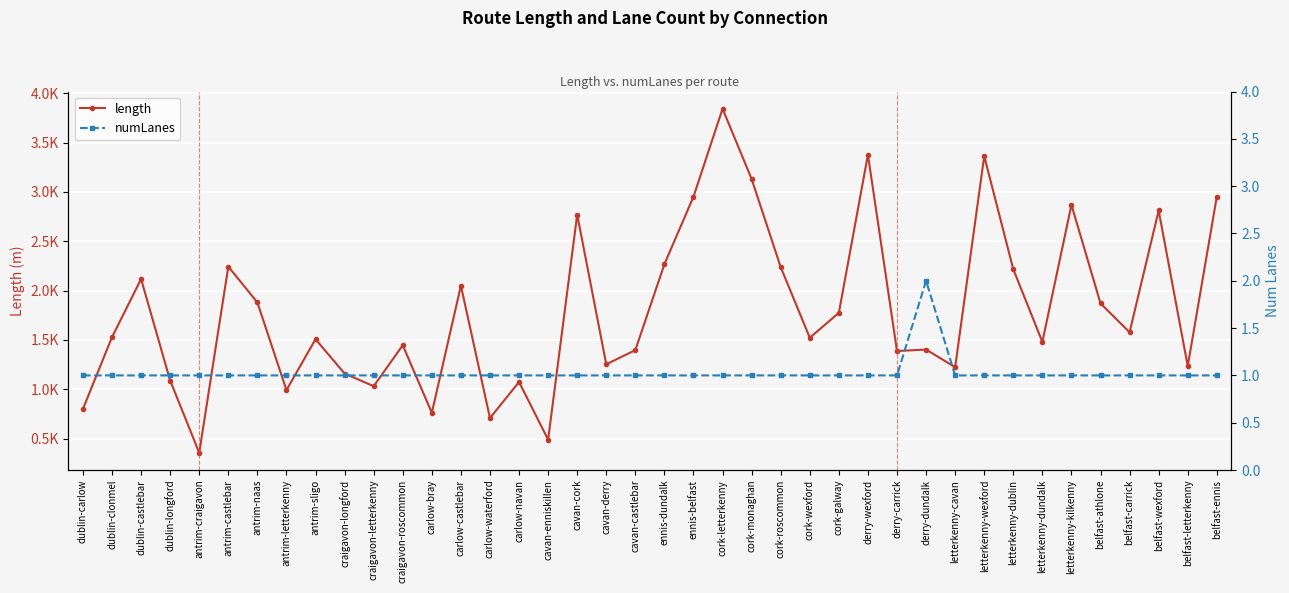

List the series in order of their peak value, highest first.

length, numLanes